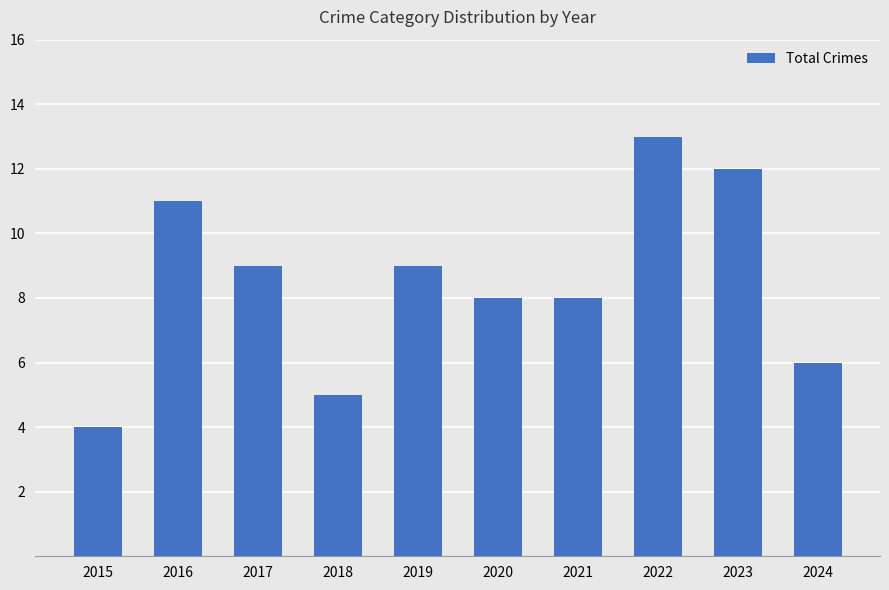

Reading left to right, transcribe all the data shown in this chart.

2015=4	2016=11	2017=9	2018=5	2019=9	2020=8	2021=8	2022=13	2023=12	2024=6